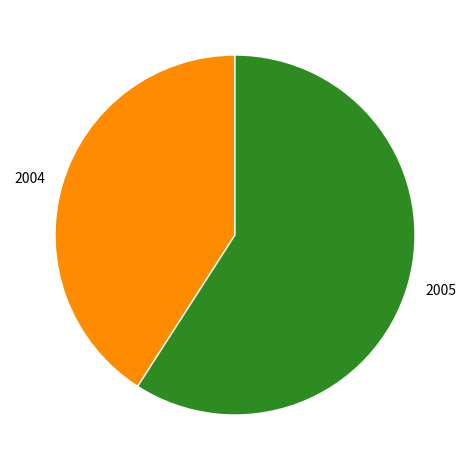

Rank the categories by value from lowest to highest.

2004, 2005